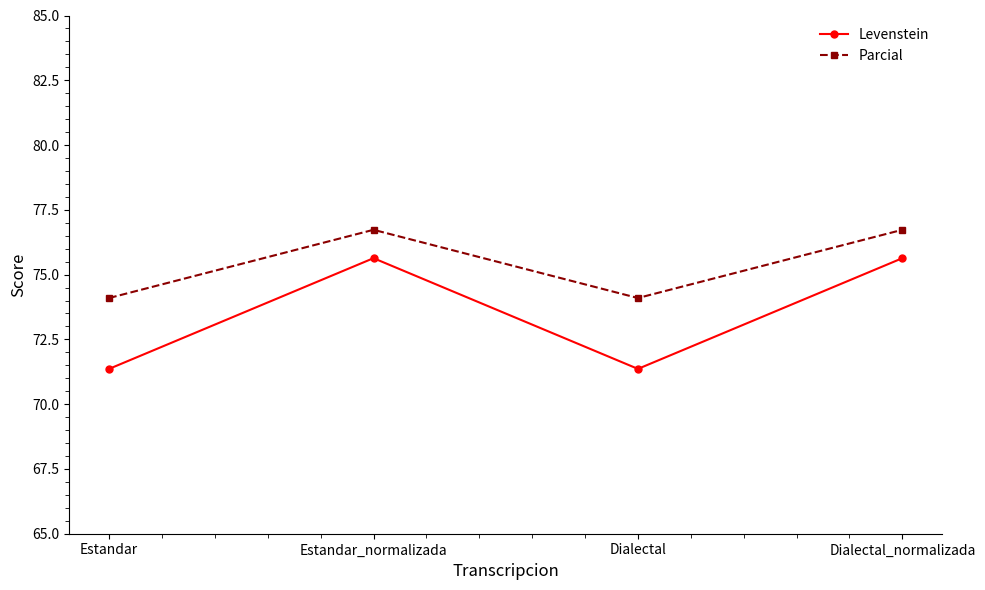

Is the value of Parcial at Estandar_normalizada greater than the value of Levenstein at Dialectal?

Yes